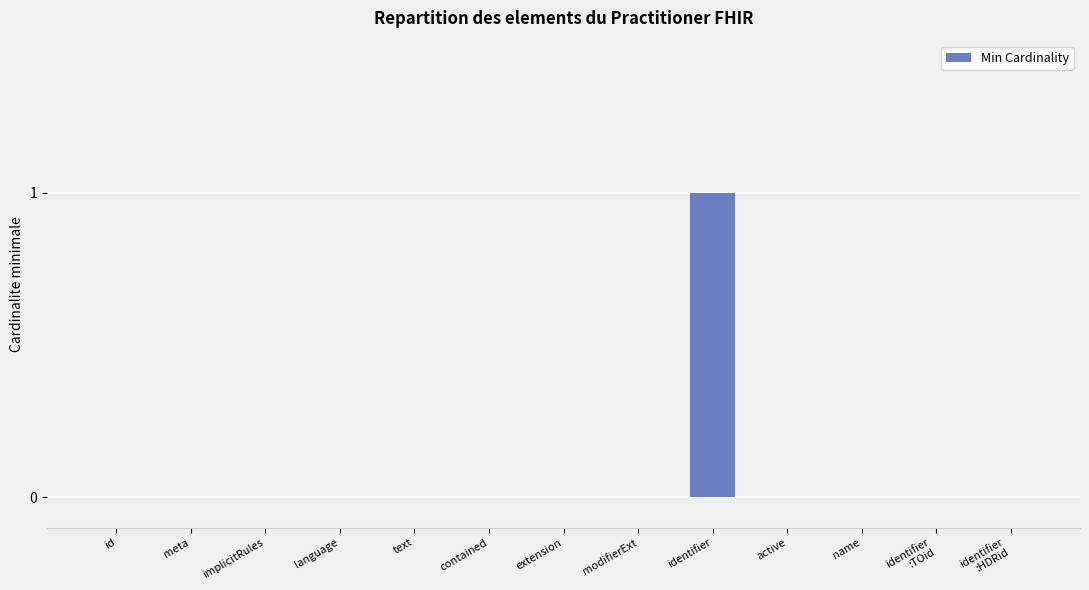

Reading left to right, list all the values displayed in this chart.

id=0	meta=0	implicitRules=0	language=0	text=0	contained=0	extension=0	modifierExt=0	identifier=1	active=0	name=0	identifier
:TOid=0	identifier
:HDRid=0